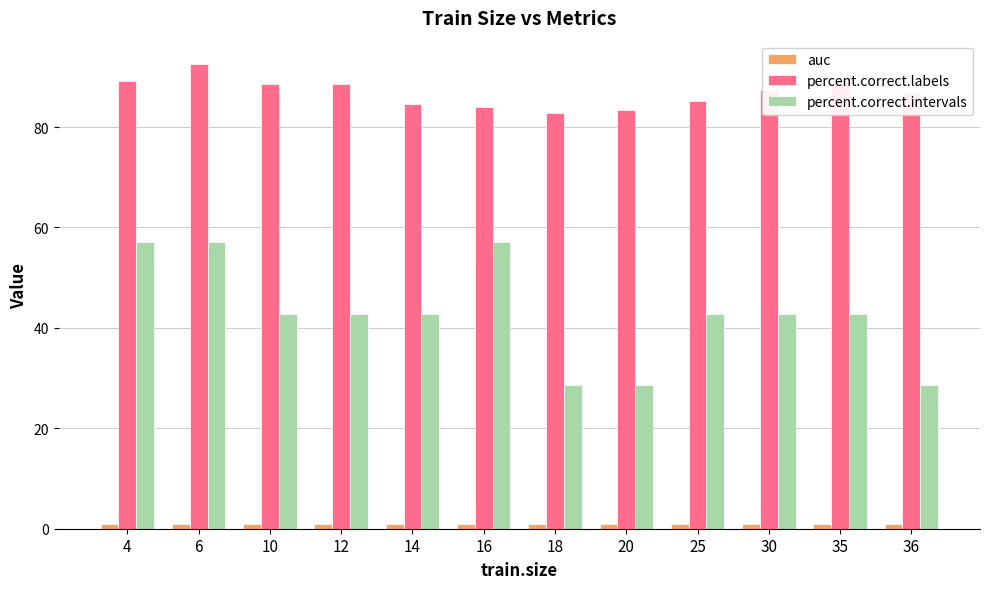

What is the smallest value displayed?

0.9